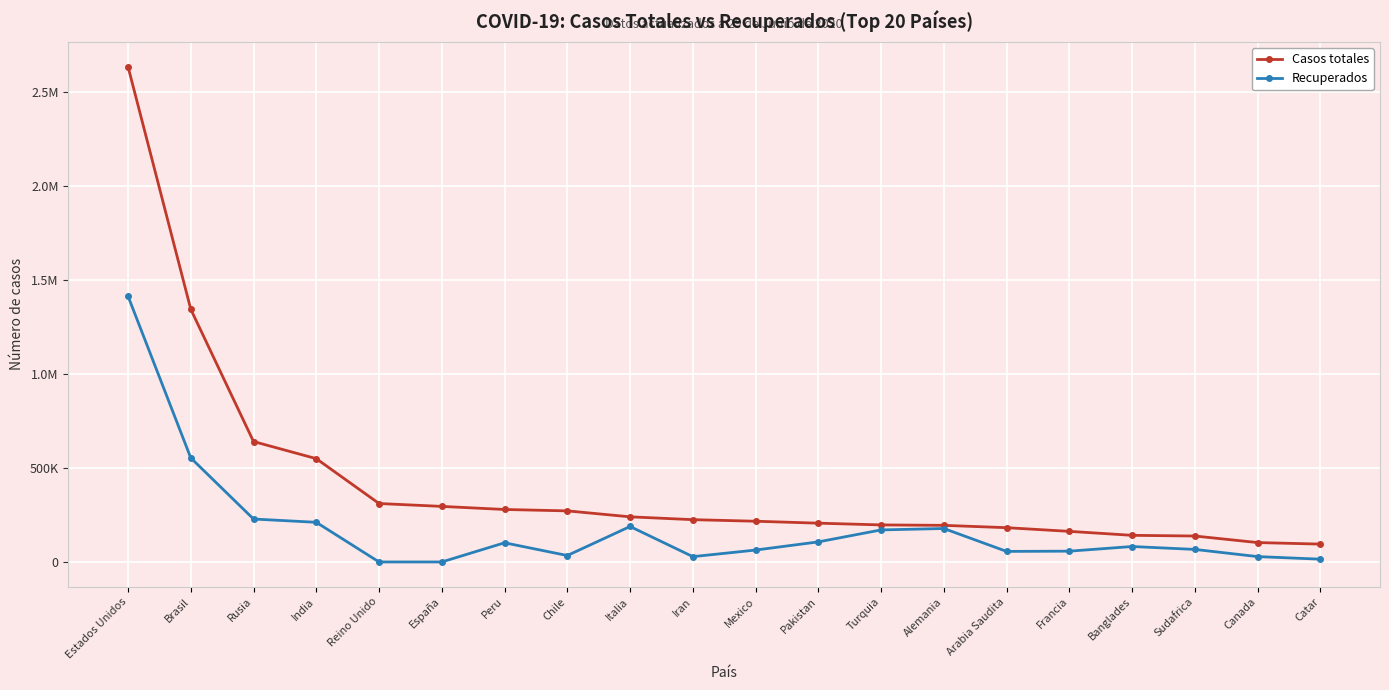

What is the label of the 7th point from the left?

Peru